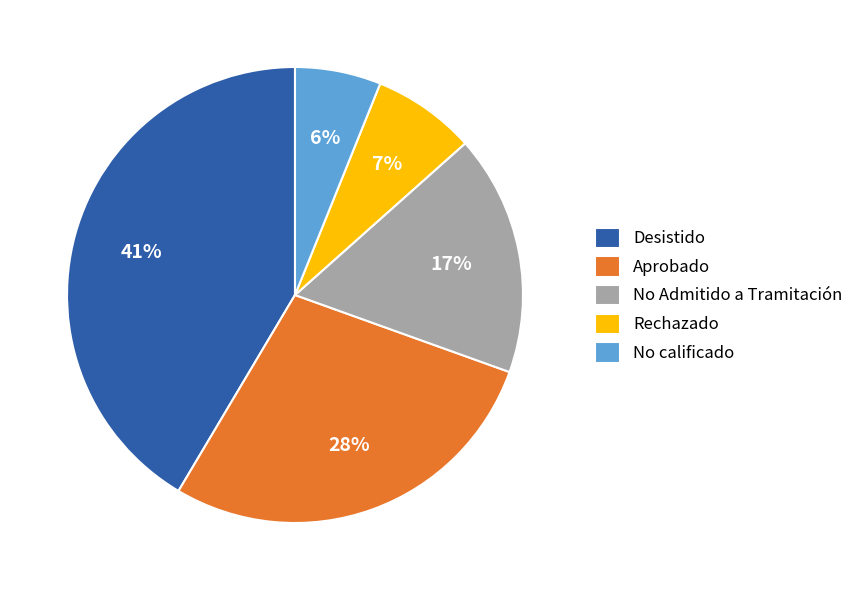

Which has a higher value, Aprobado or No Admitido a Tramitación?

Aprobado